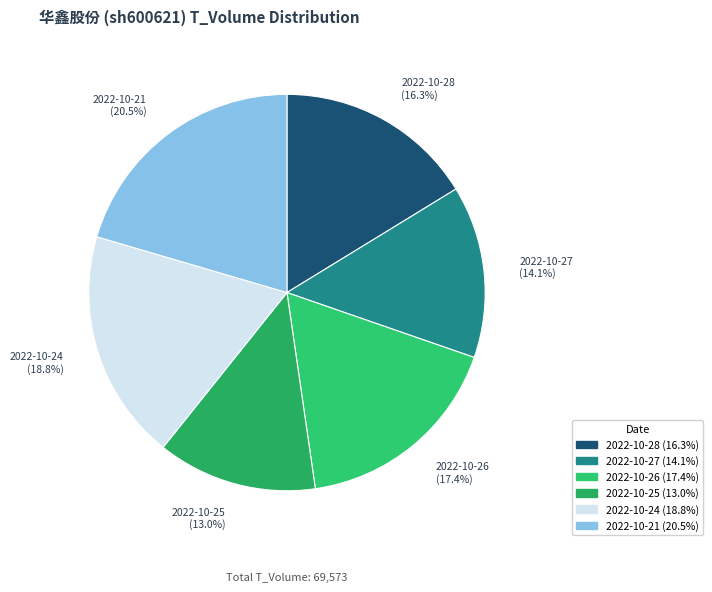

Is the sum of 2022-10-24 and 2022-10-26 greater than half?

No